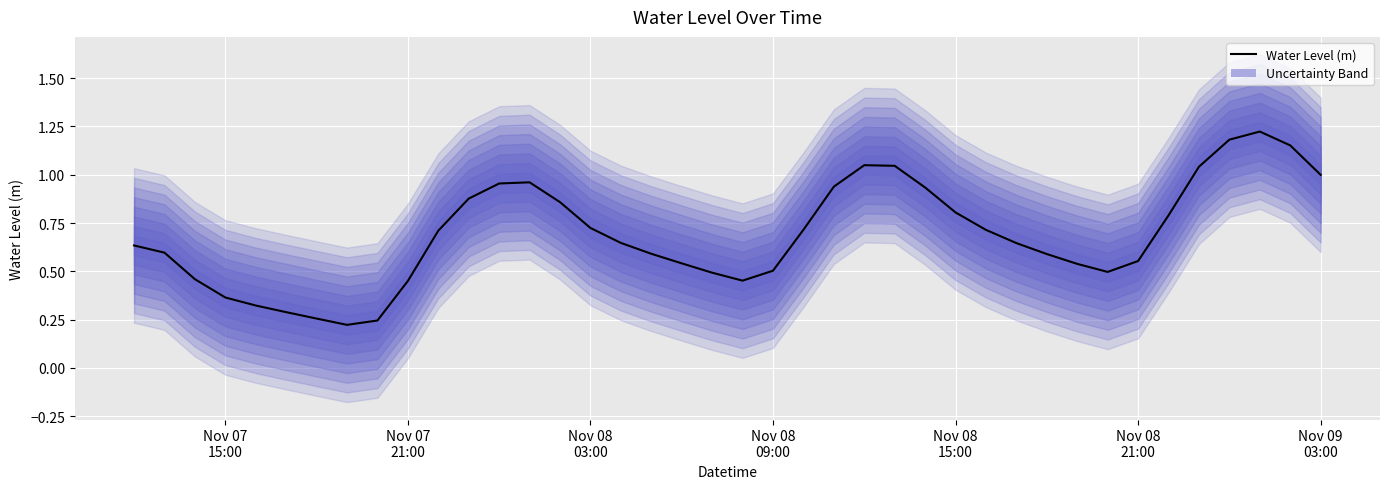

What is the smallest value displayed?

0.2